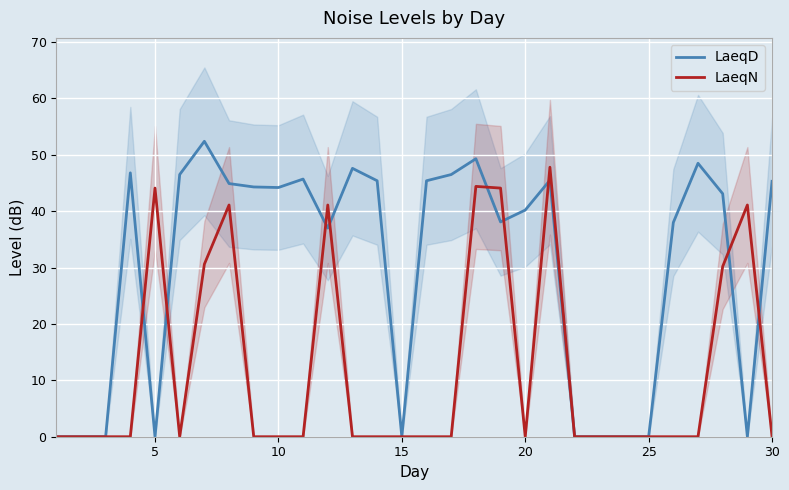

True or false: LaeqN and LaeqD cross at least once.

True